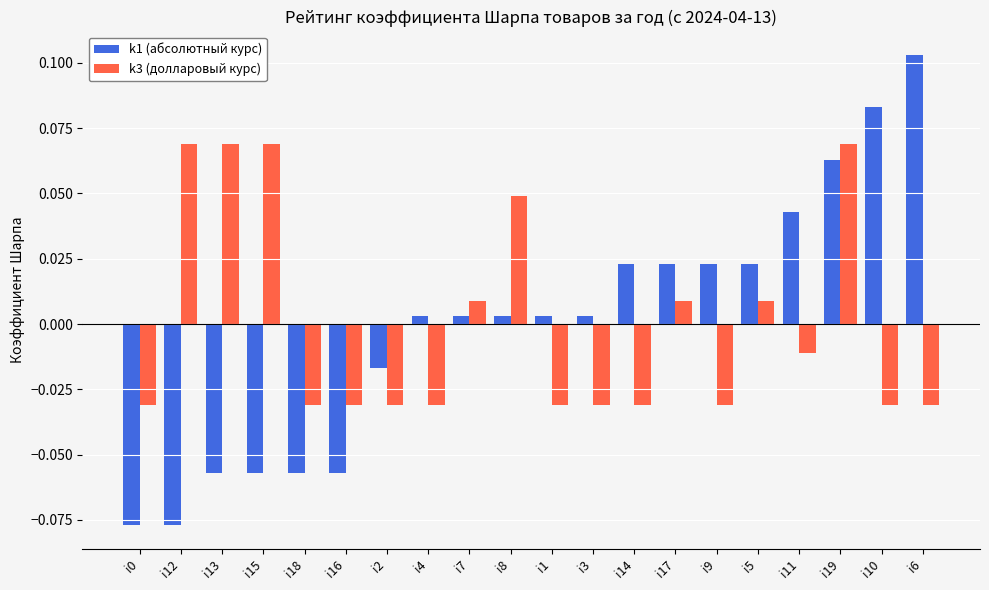

Does the chart contain any negative values?

Yes